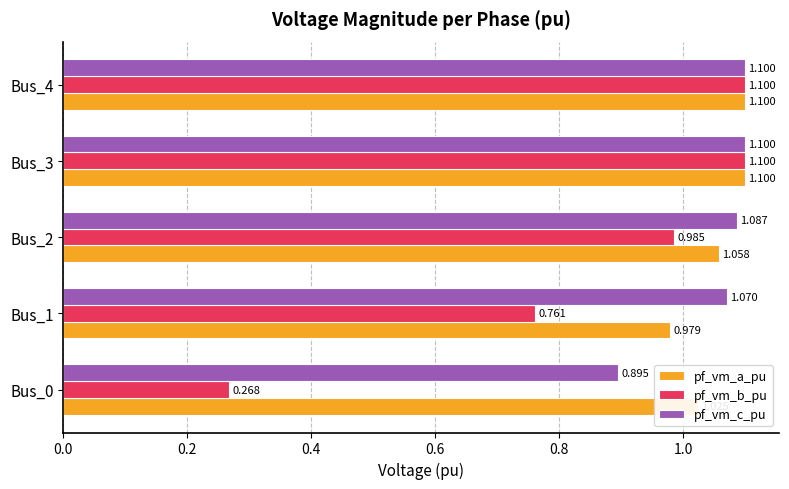

Rank the series at Bus_0 from lowest to highest value.

pf_vm_b_pu, pf_vm_c_pu, pf_vm_a_pu